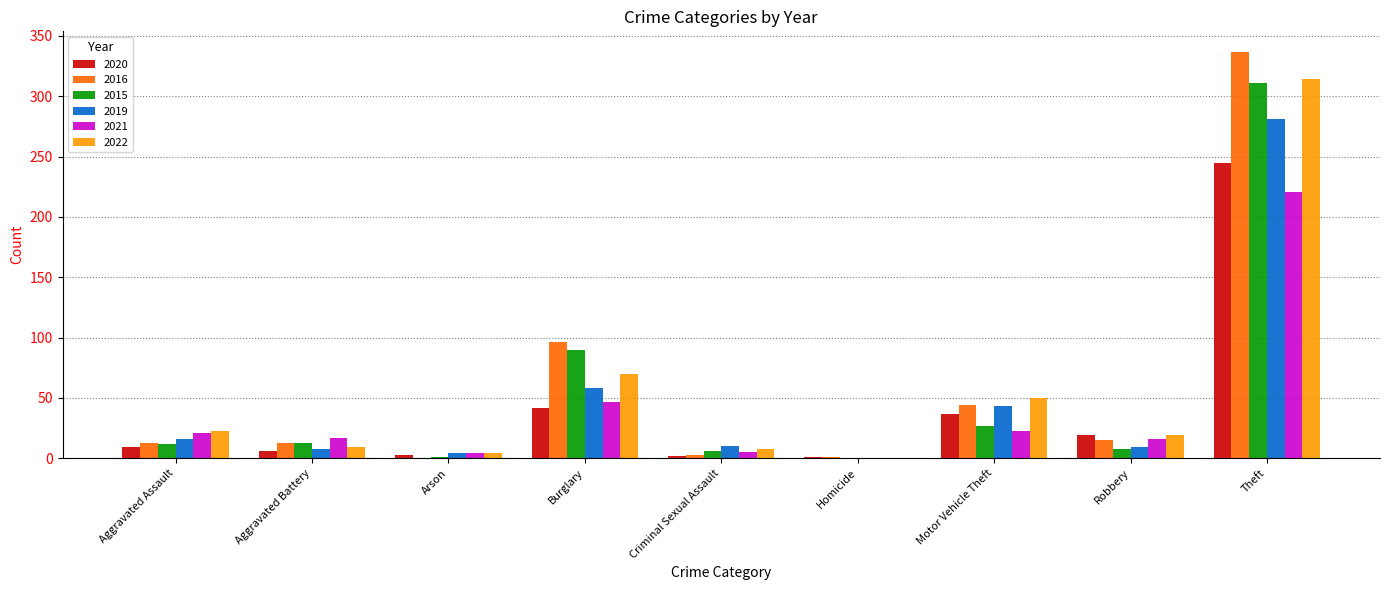

How many groups of bars are there?

9